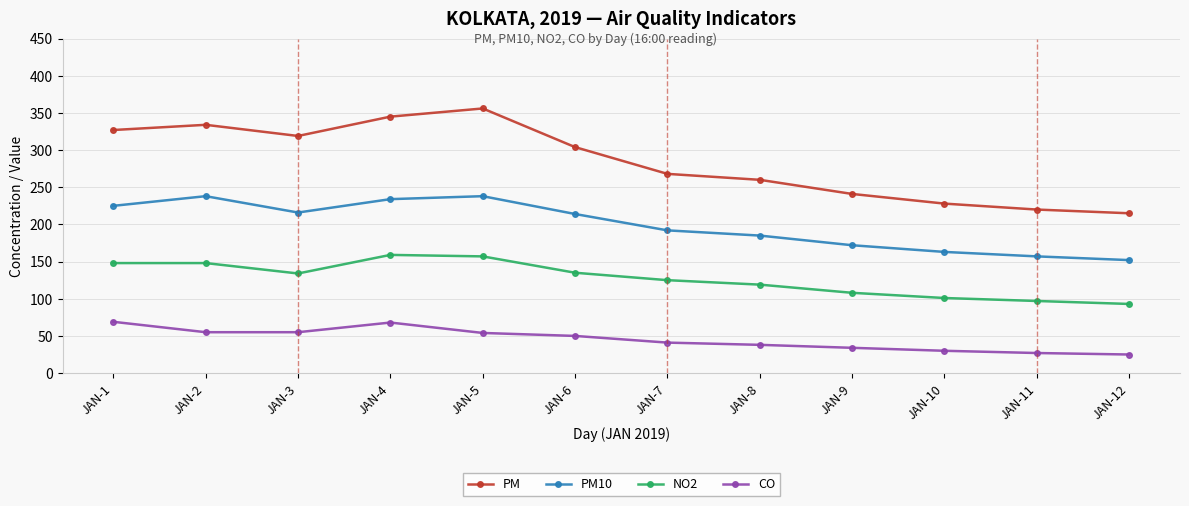

Is the value of PM at JAN-4 greater than the value of PM10 at JAN-2?

Yes